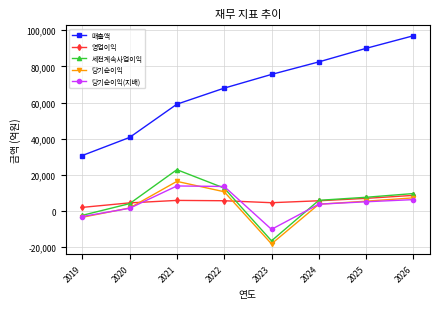

True or false: 영업이익 and 매출액 cross at least once.

False